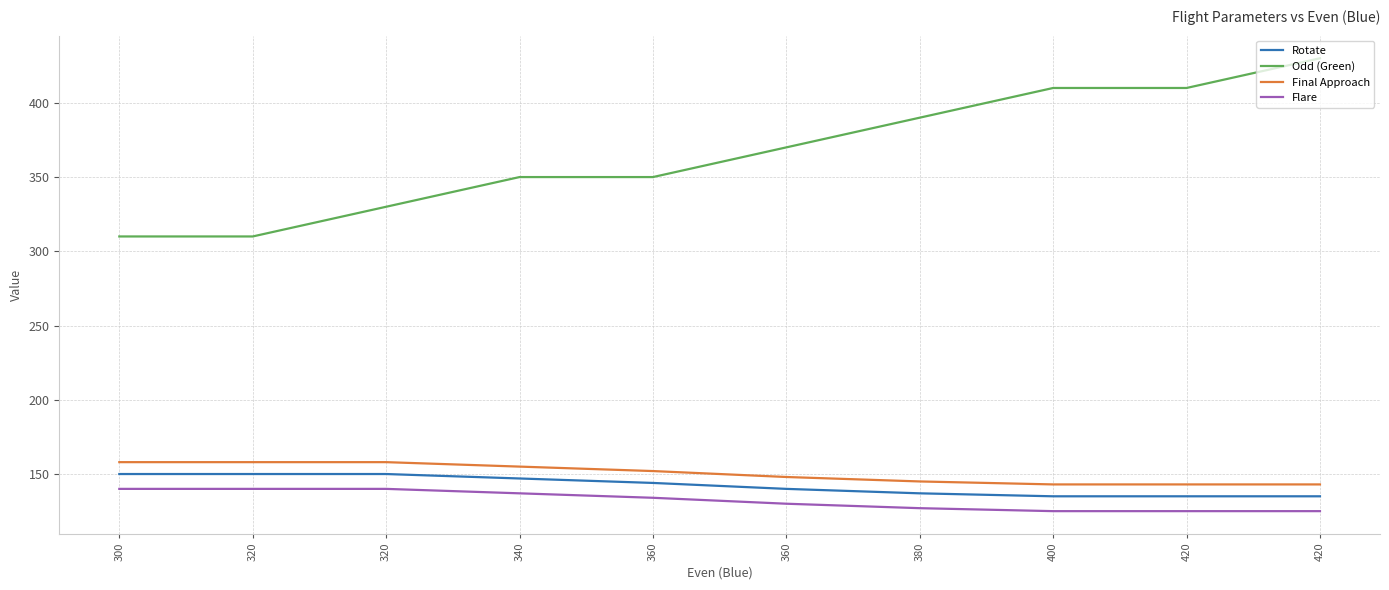

How many lines are shown in the chart?

4